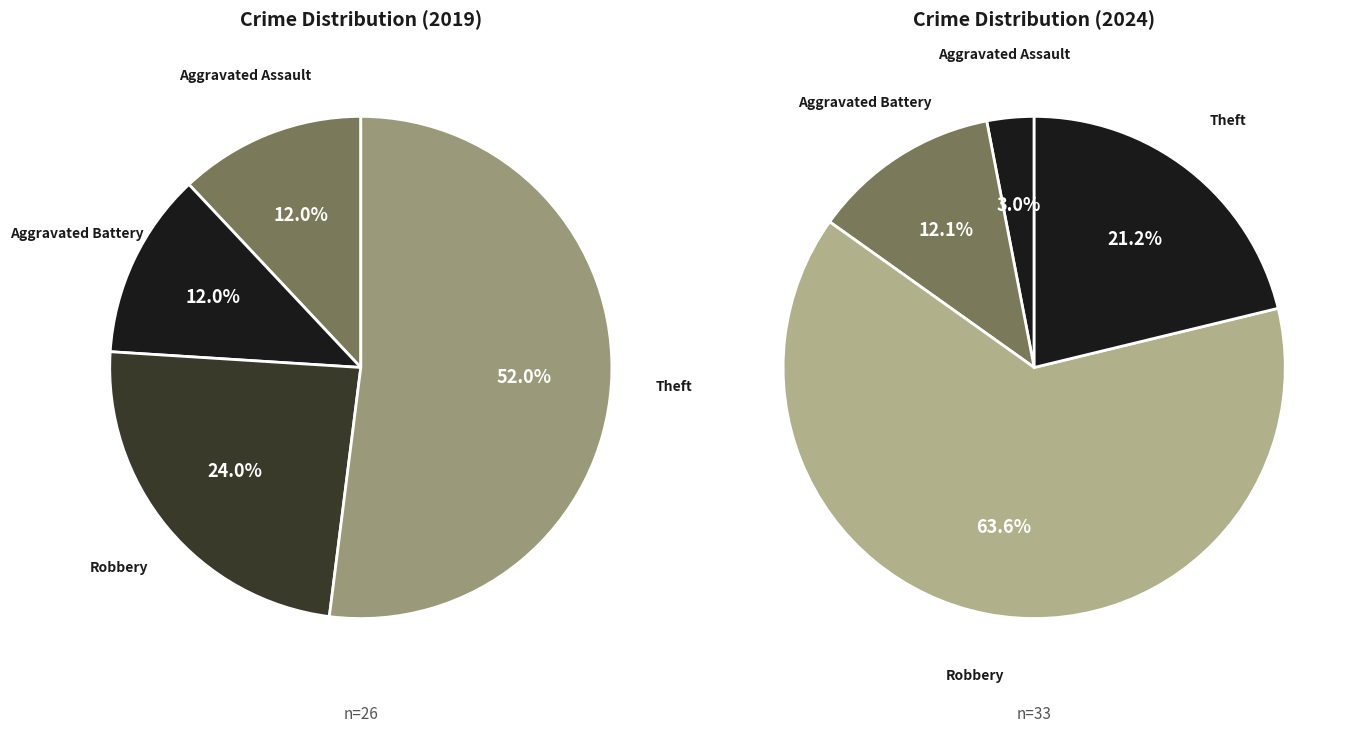

What percentage is the values_2024 slice, to the nearest percent?

12%